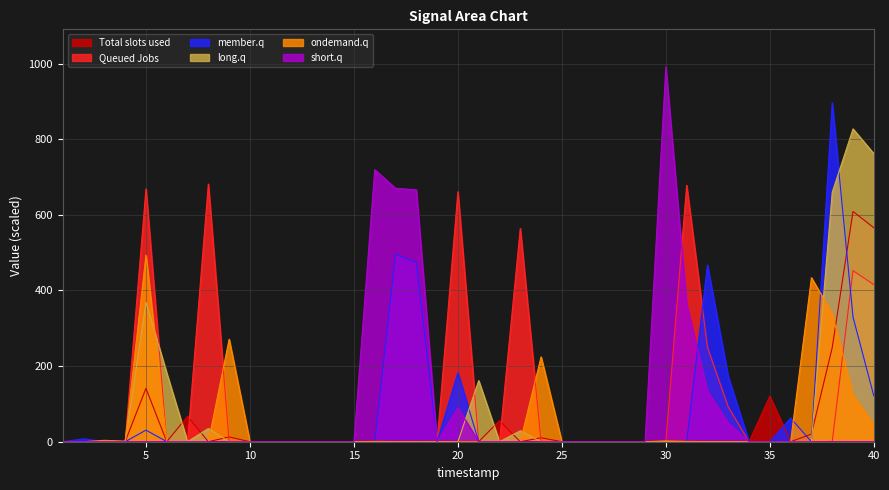

Which series changed the most between 30 and 40?

short.q